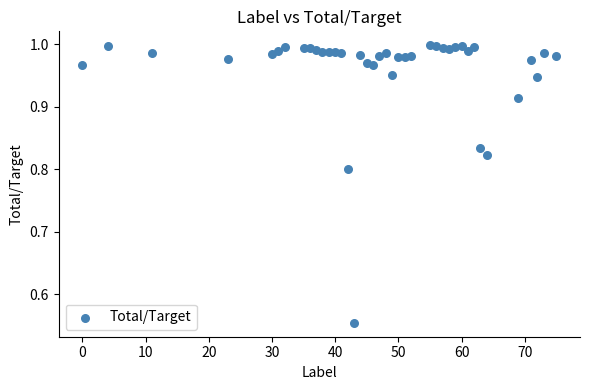

What is the range of Y values (max minus min)?

0.4